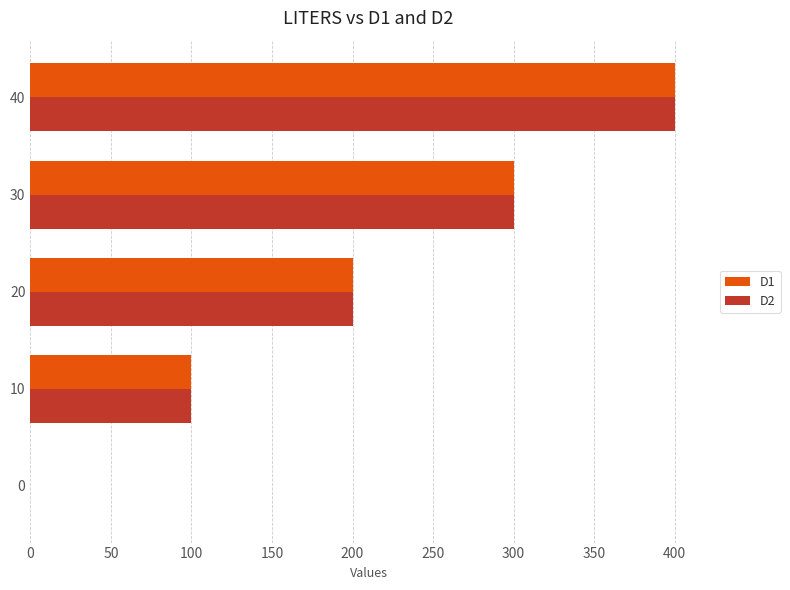

What is the total value across all series at 20?

400